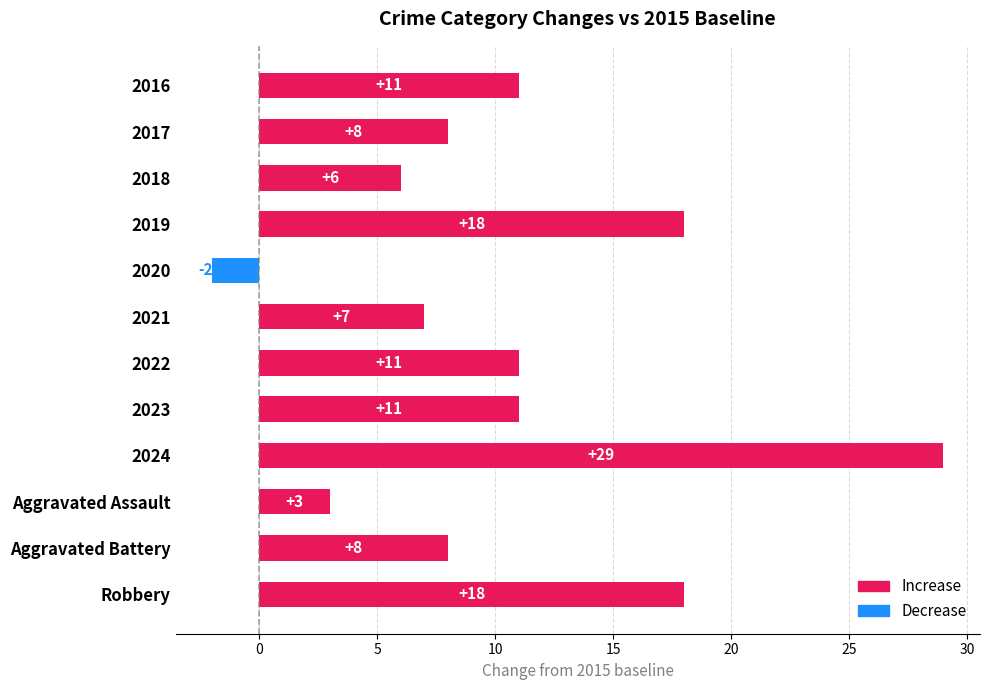

Which label corresponds to the largest value in the chart?

2024